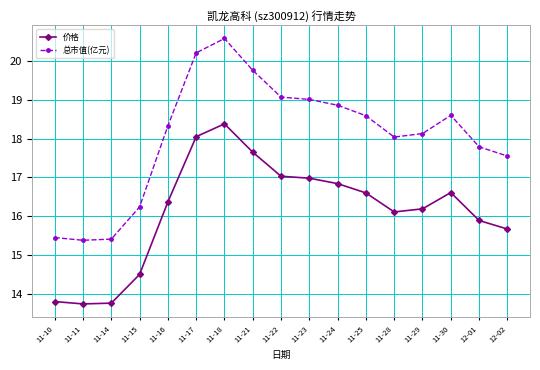

Is it true that 总市值(亿元) equals 4.4 at 11-29?

False